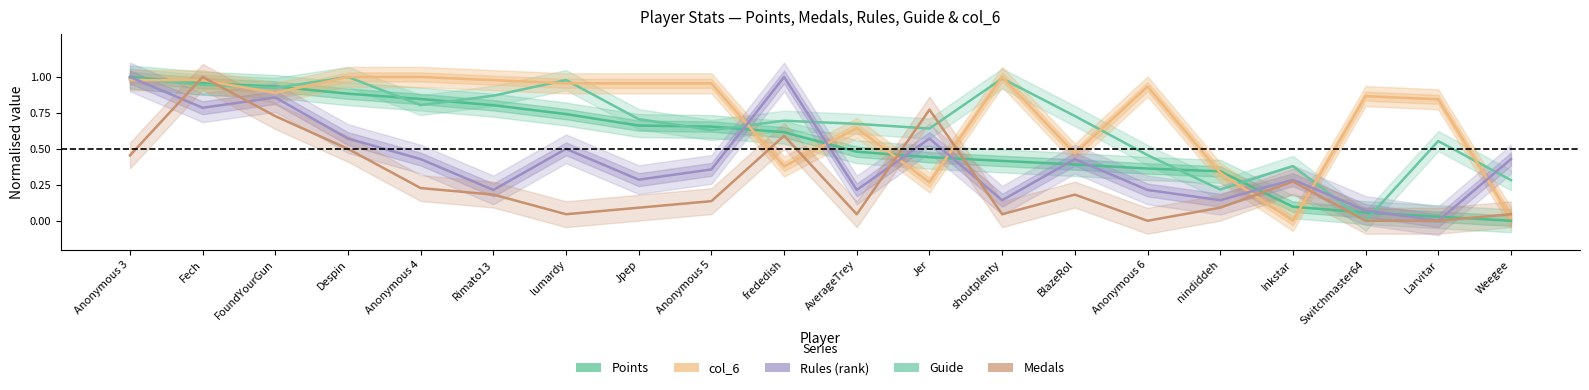

How many values in Guide (Entries) are above zero?

19